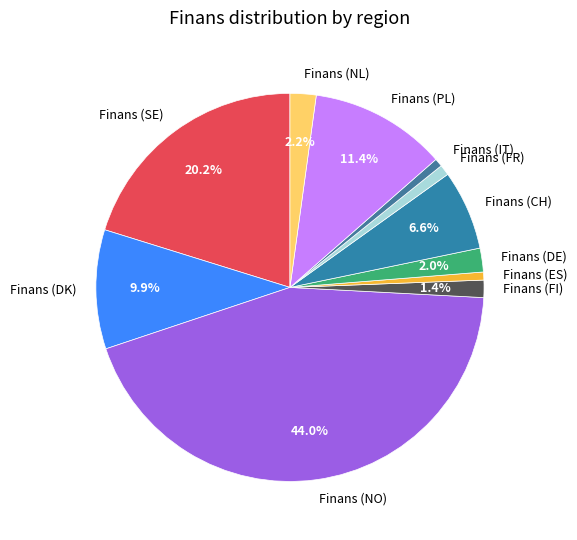

How many segments does this pie chart have?

11